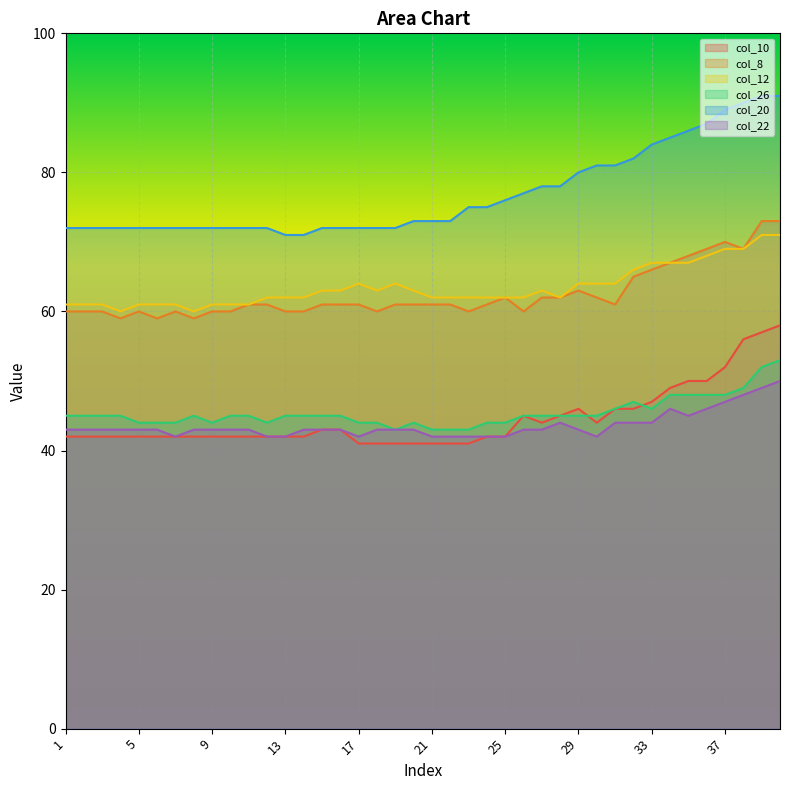

How many lines are shown in the chart?

6